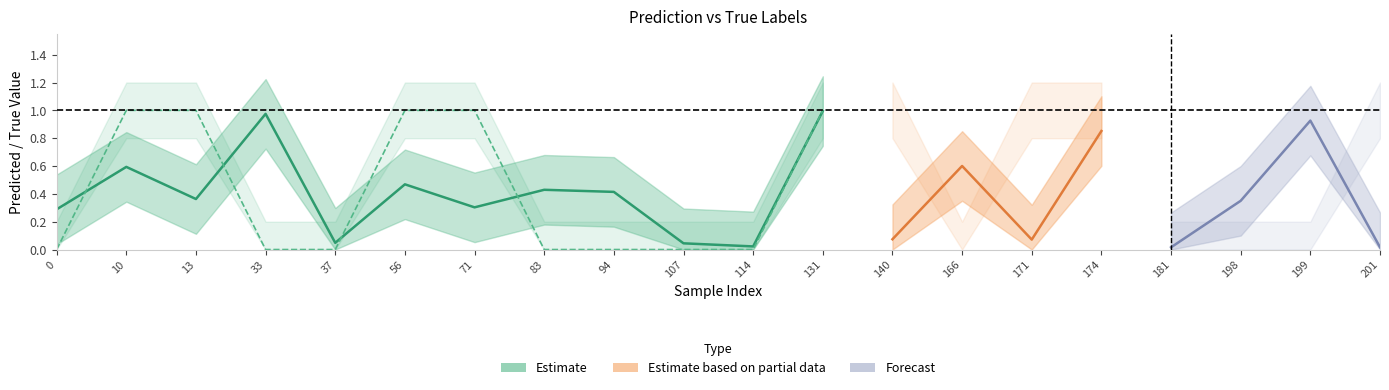

The value of y_pred_center at 37 is 0.1. True or false?

False